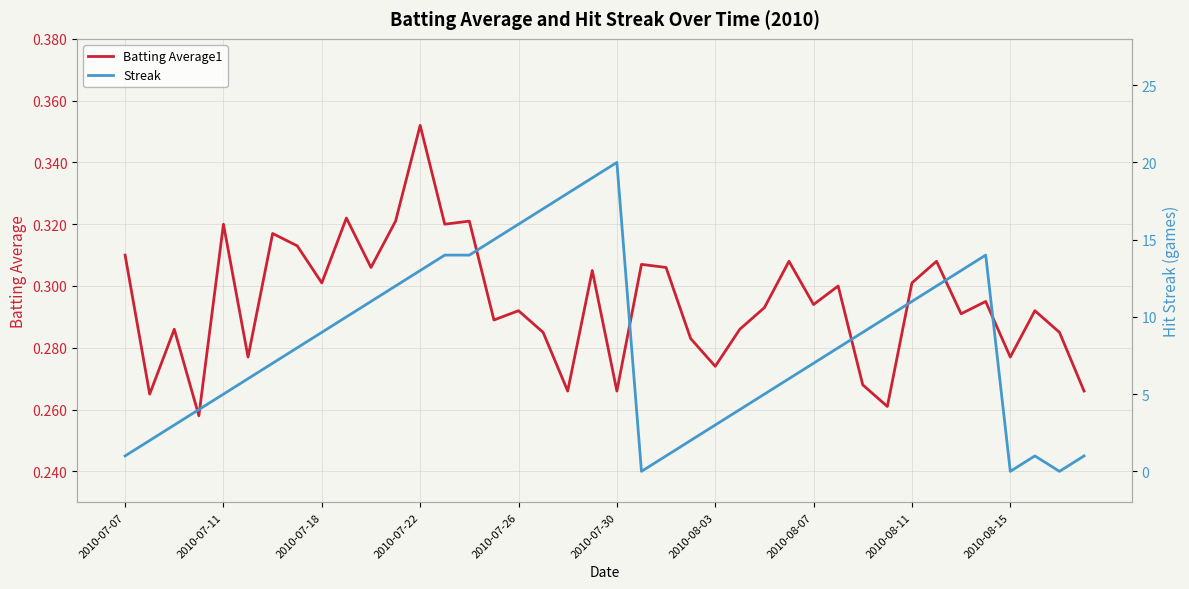

Where is the first local minimum for Streak?

21